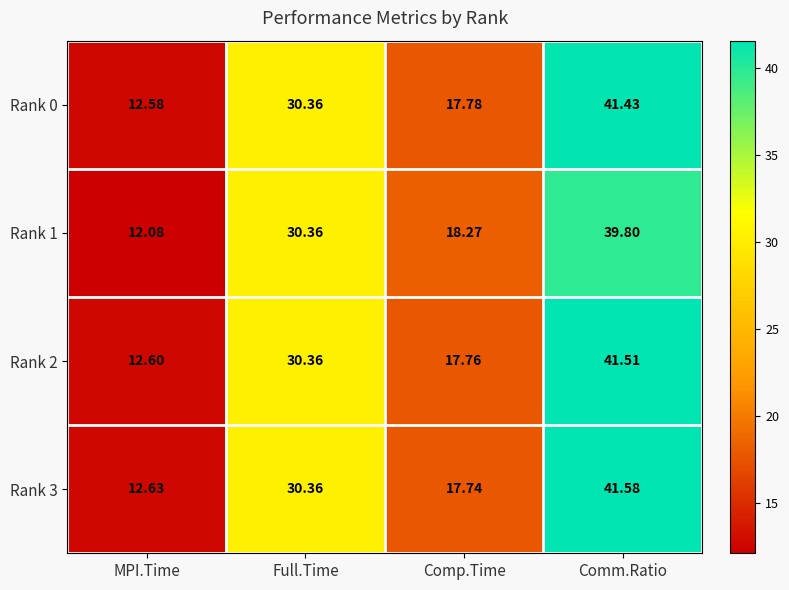

Rank the categories by Rank 0 value from highest to lowest.

Comm.Ratio, Full.Time, Comp.Time, MPI.Time